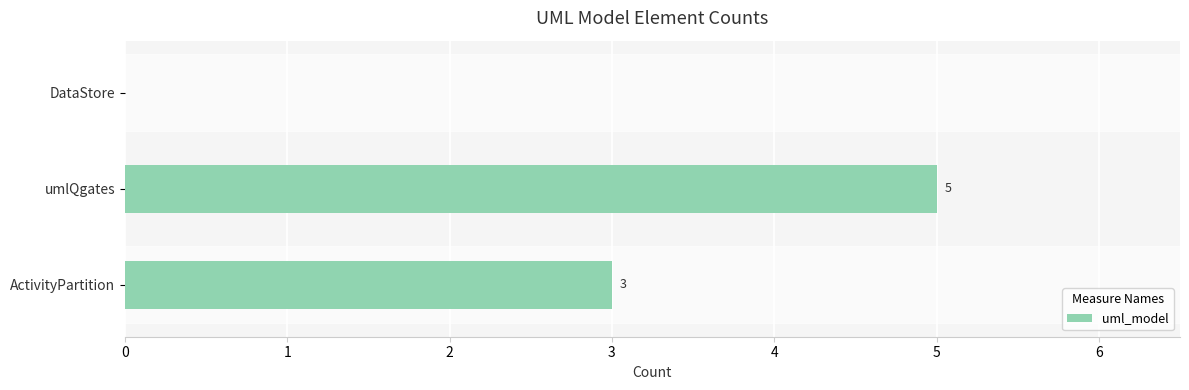

How many values are above zero?

2